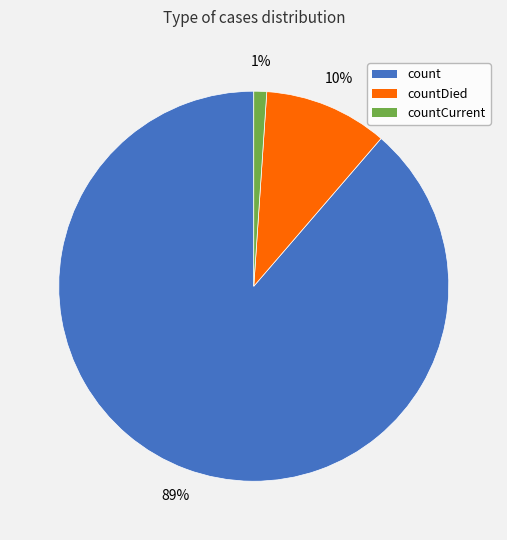

To the nearest percent, what percentage of the pie is countCurrent?

1%